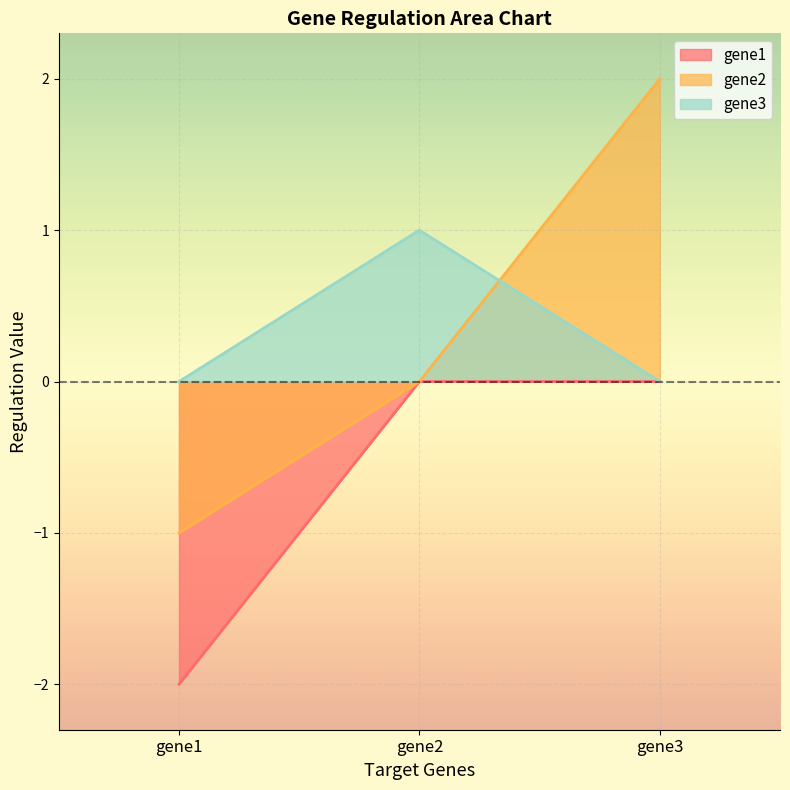

Reading right to left, transcribe all the data shown in this chart.

gene1: gene3=0.0	gene2=0.0	gene1=-2.0
gene2: gene3=2.0	gene2=0.0	gene1=-1.0
gene3: gene3=0.0	gene2=1.0	gene1=0.0